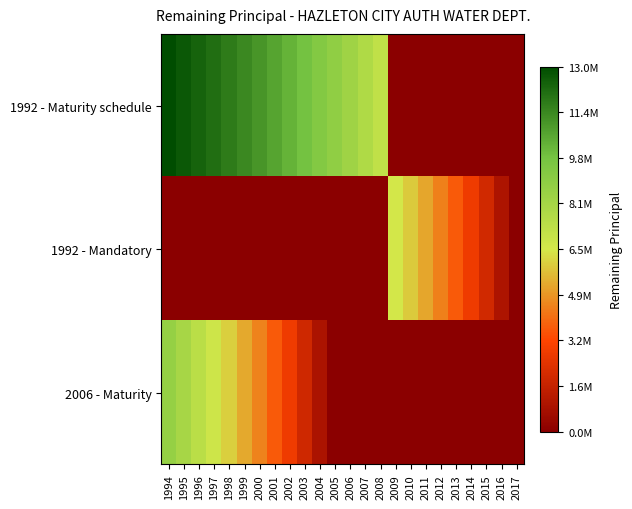

At which category is the sum across all series the highest?

1994